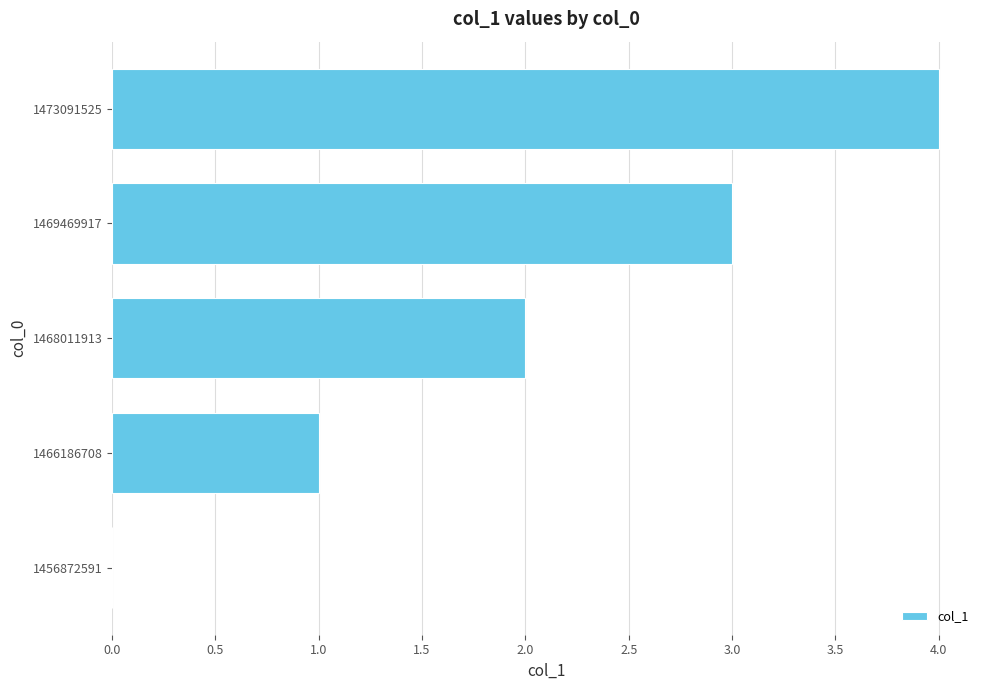

At which label is the value closest to 2?

1468011913